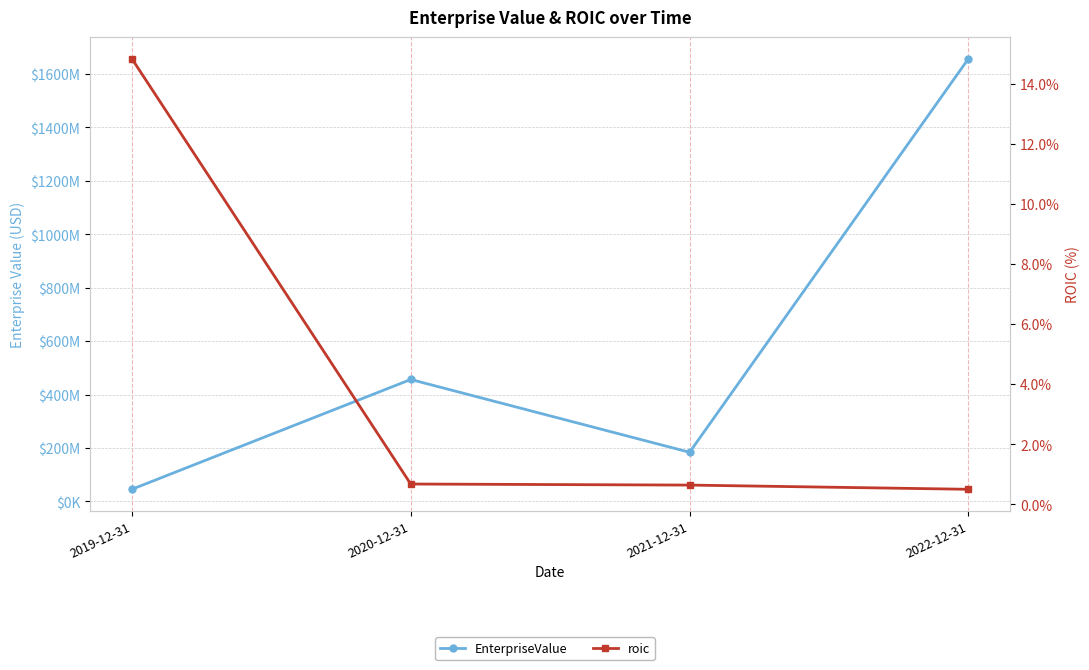

What is the average value of the EnterpriseValue series?

585718223.0